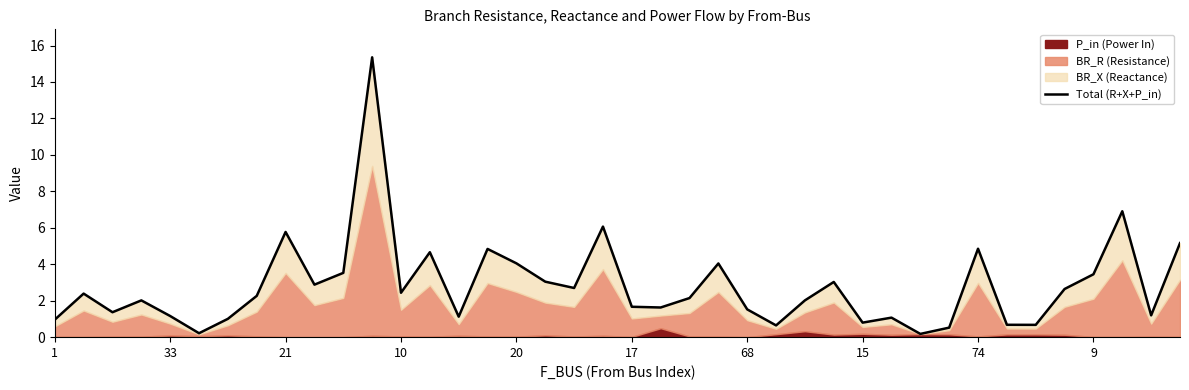

True or false: there are more than 2 points higher than both neighbors.

True